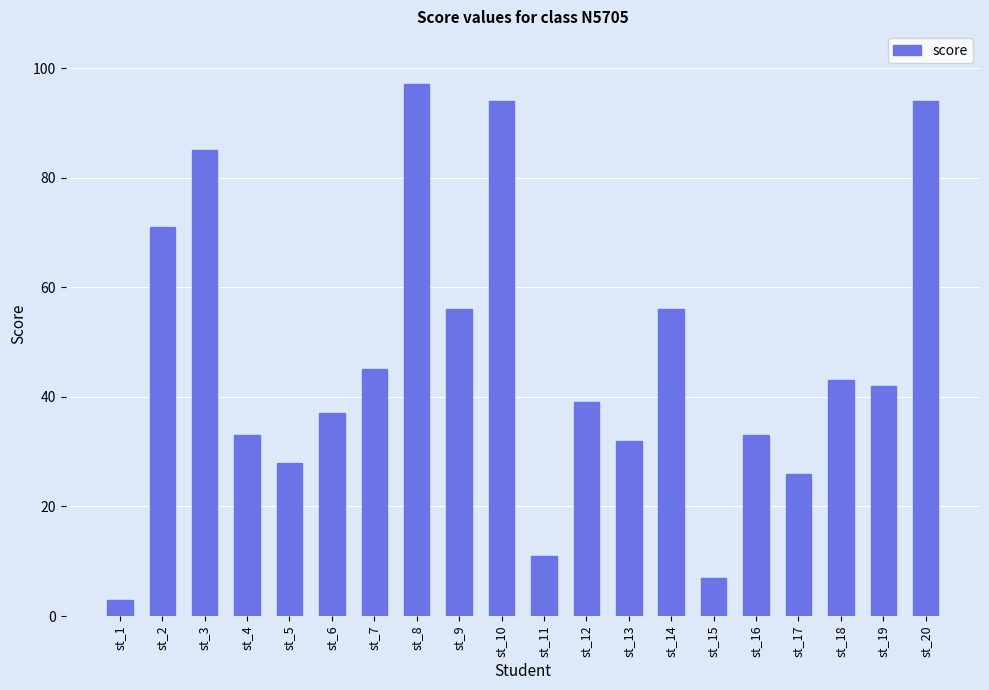

Is it true that the value at st_16 is 7?

False